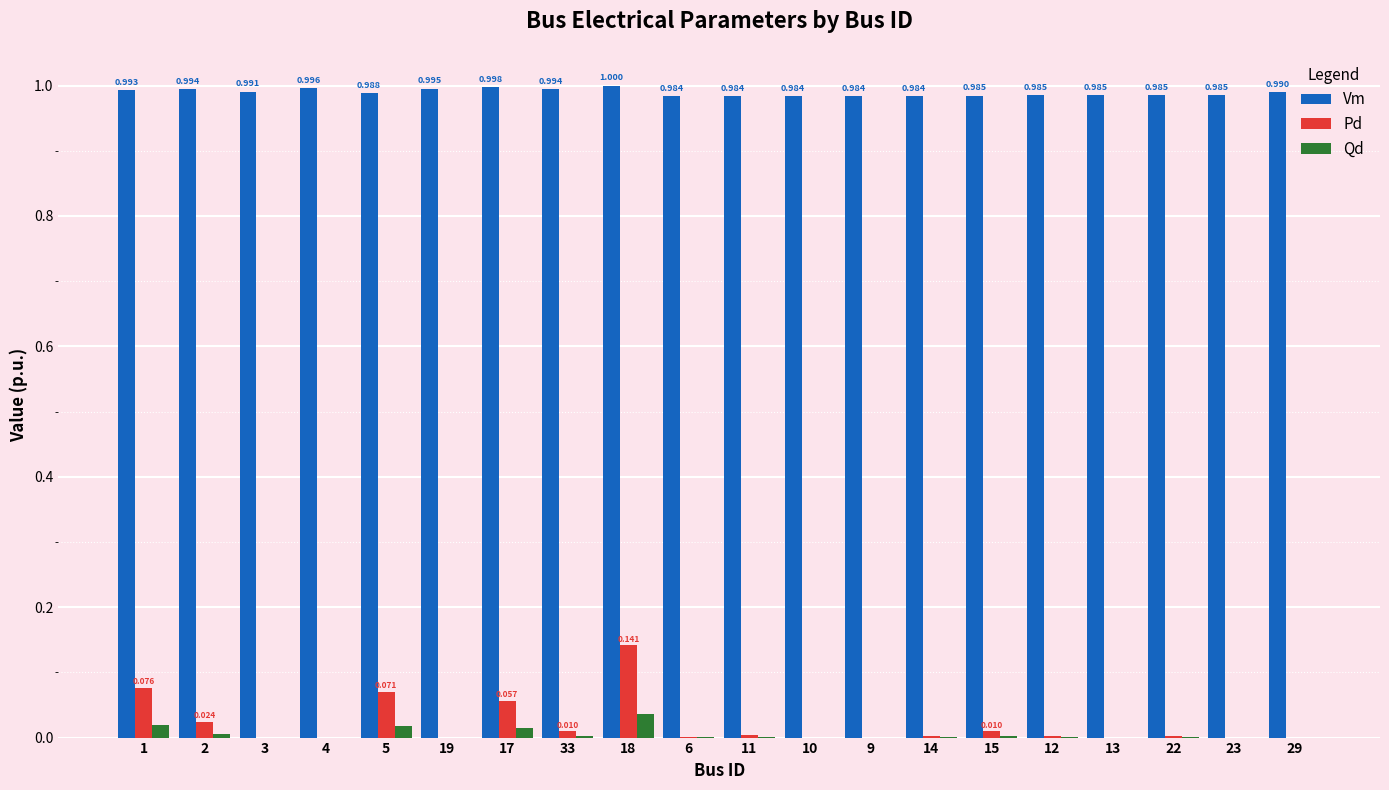

Count the number of categories in the chart.

20